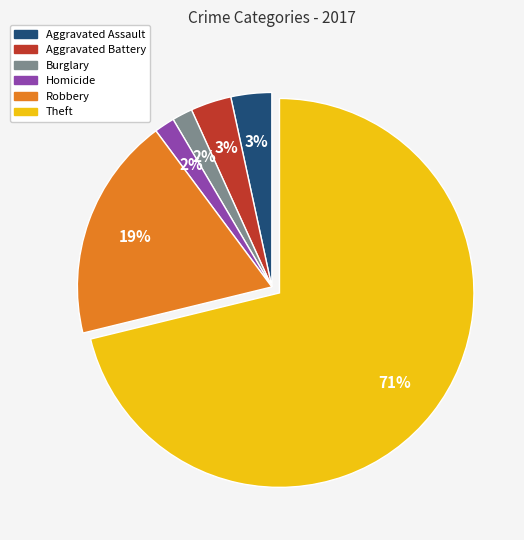

Does any single category account for the majority?

Yes